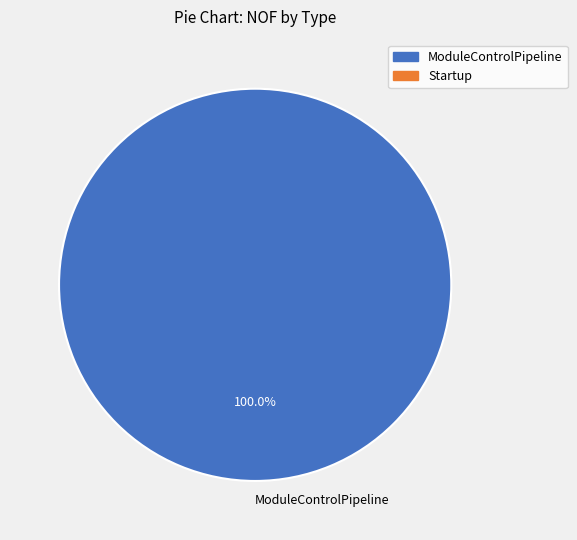

Does ModuleControlPipeline represent more than half of the total?

Yes